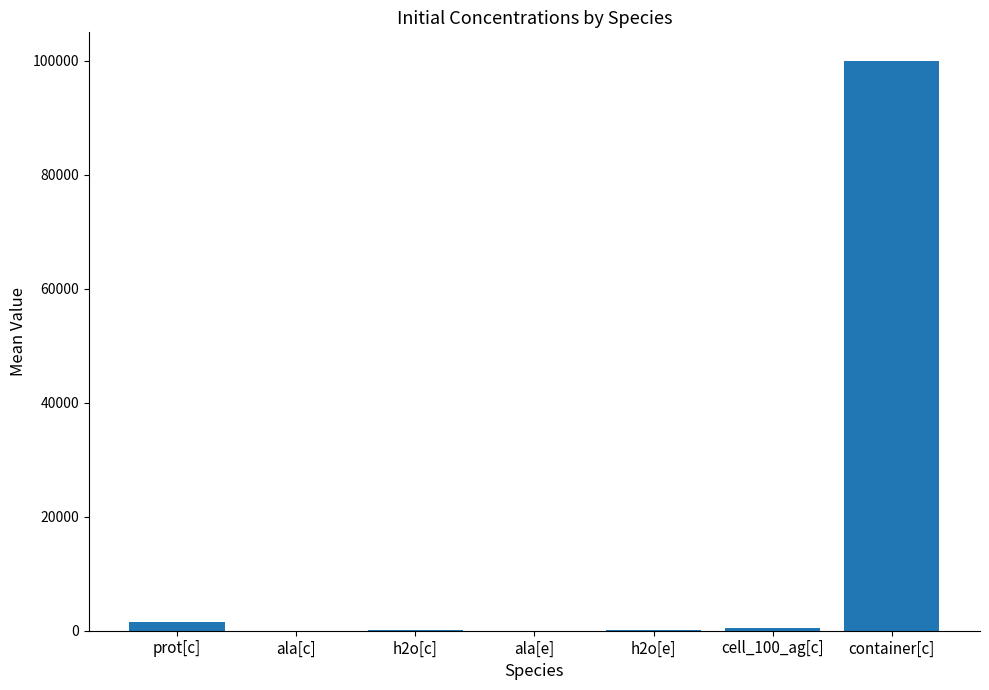

What value does the data have at cell_100_ag[c]?

511.0